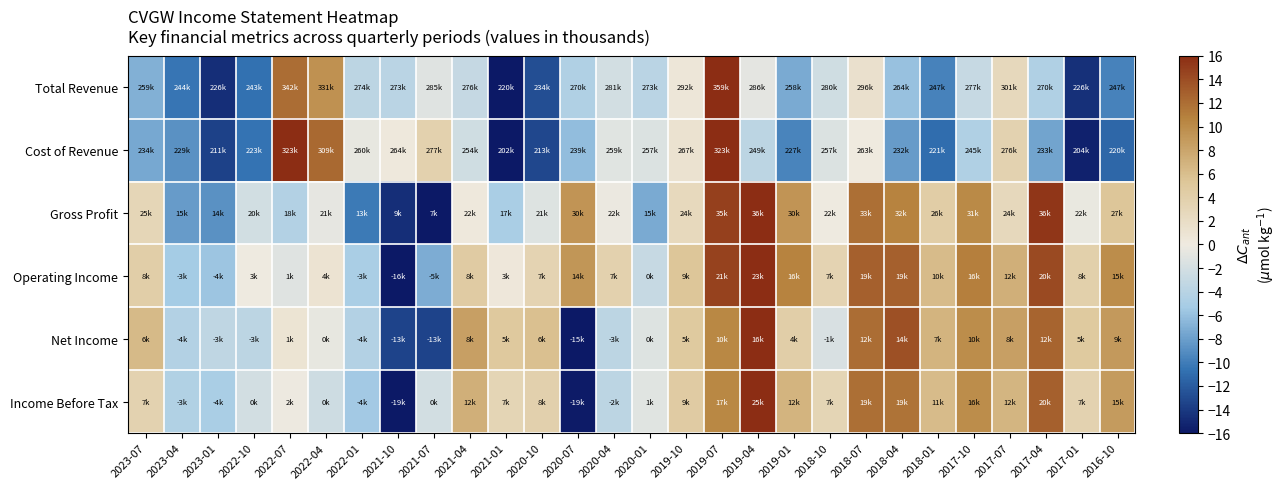

At which category does the chart reach its minimum across all series?

2021-01